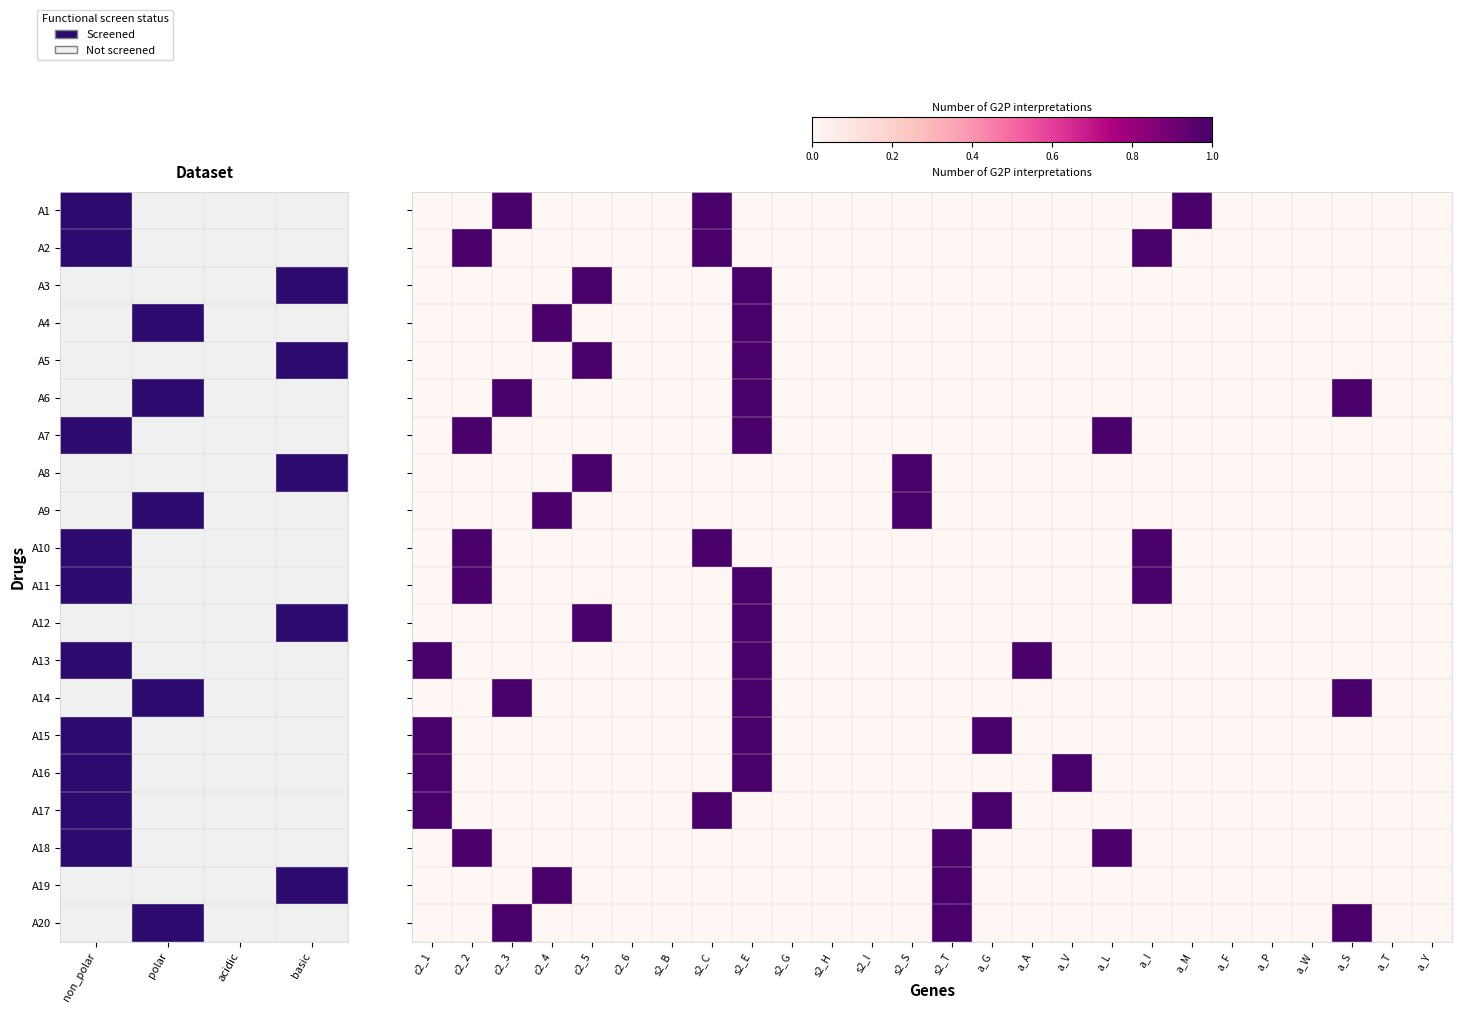

How many data points in A4 are above 0?

2